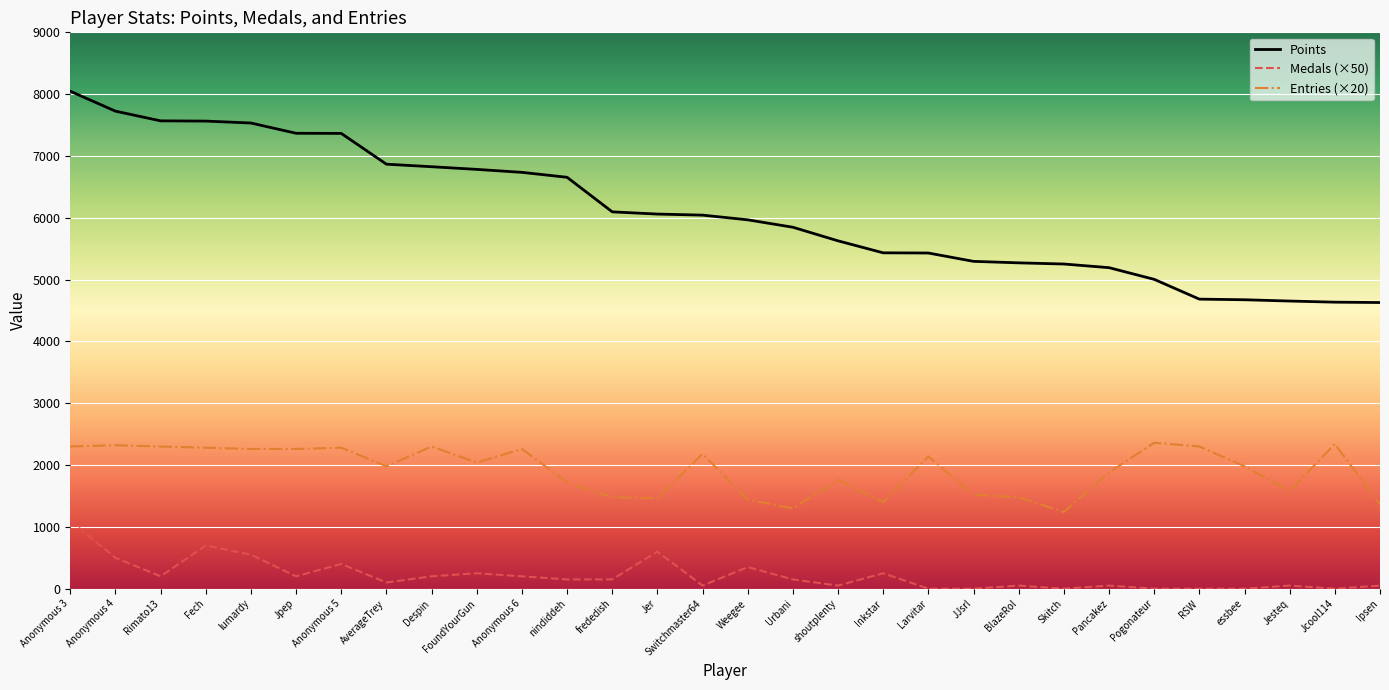

Is this an area chart (filled region under the line)?

No